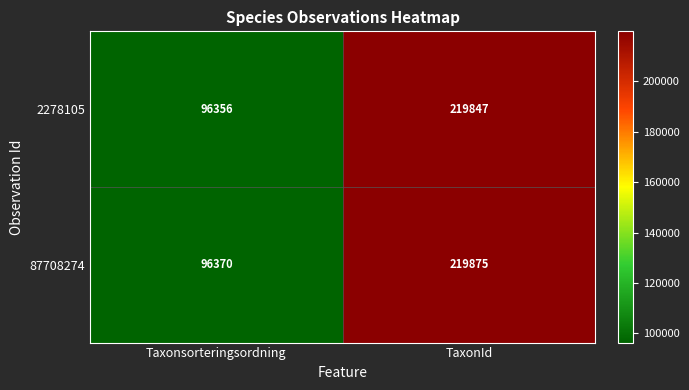

List the series in order of their overall mean, lowest first.

2278105, 87708274